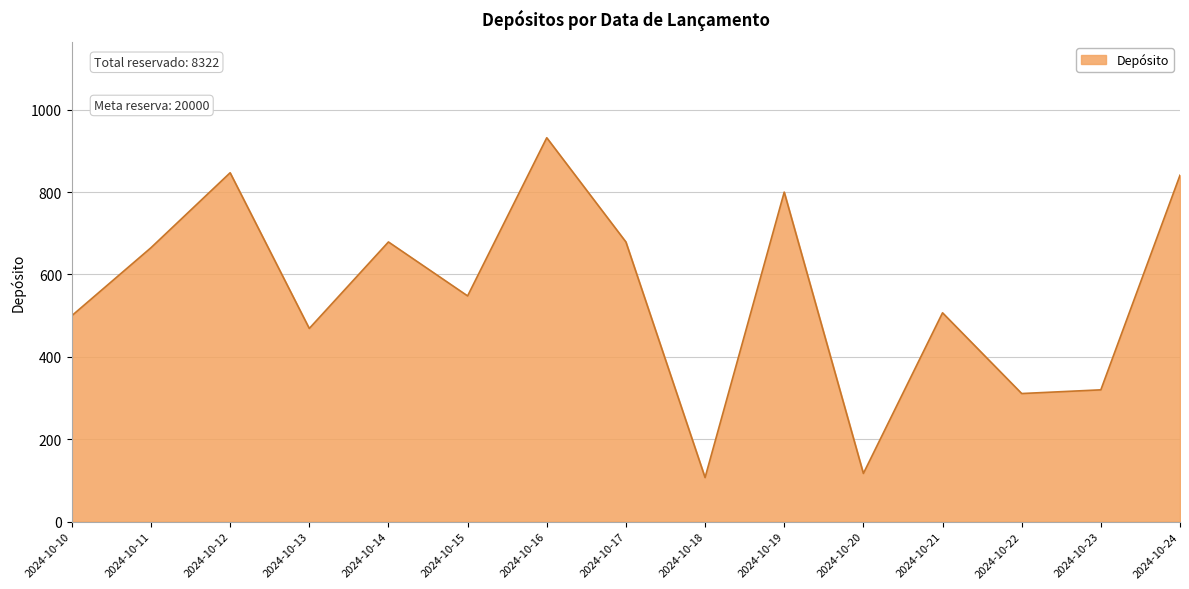

Does the chart have visible grid lines?

Yes